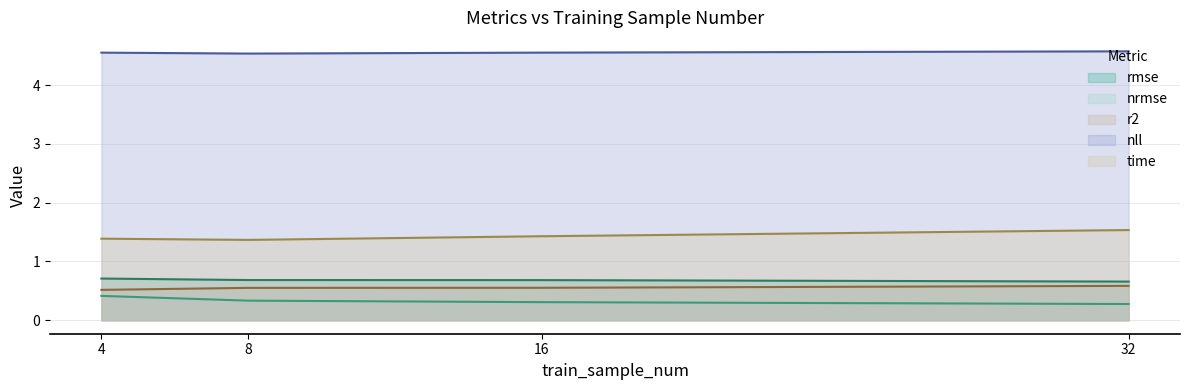

Reading right to left, extract all data points from this chart.

rmse: 32=0.7	16=0.7	8=0.7	4=0.7
nrmse: 32=0.3	16=0.3	8=0.3	4=0.4
r2: 32=0.6	16=0.6	8=0.6	4=0.5
nll: 32=4.6	16=4.6	8=4.5	4=4.6
time: 32=1.5	16=1.4	8=1.4	4=1.4